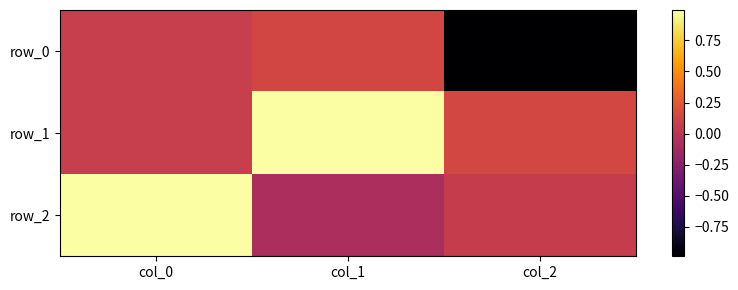

At how many categories does at least one series exceed 0?

3